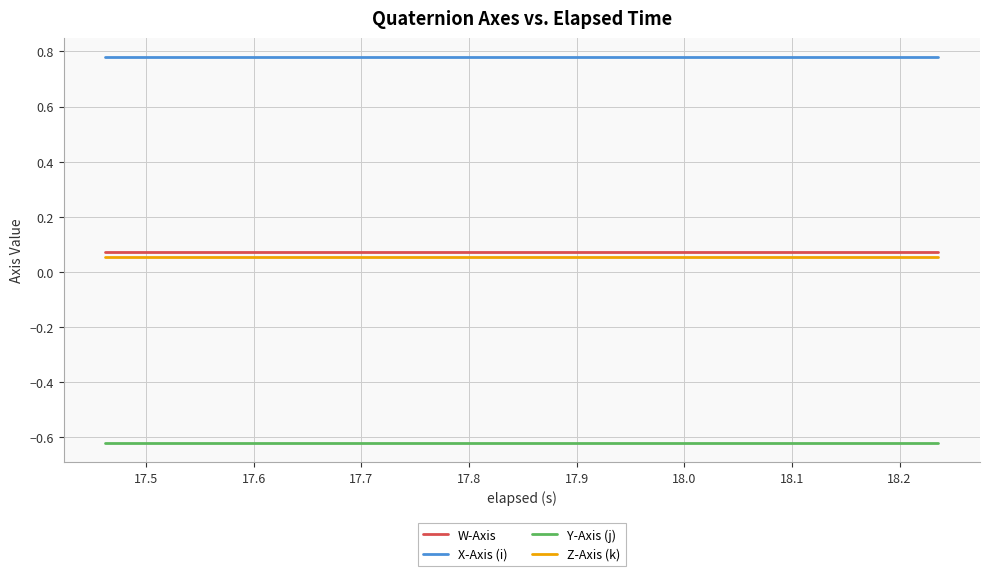

True or false: W-Axis and Y-Axis (j) cross at least once.

False